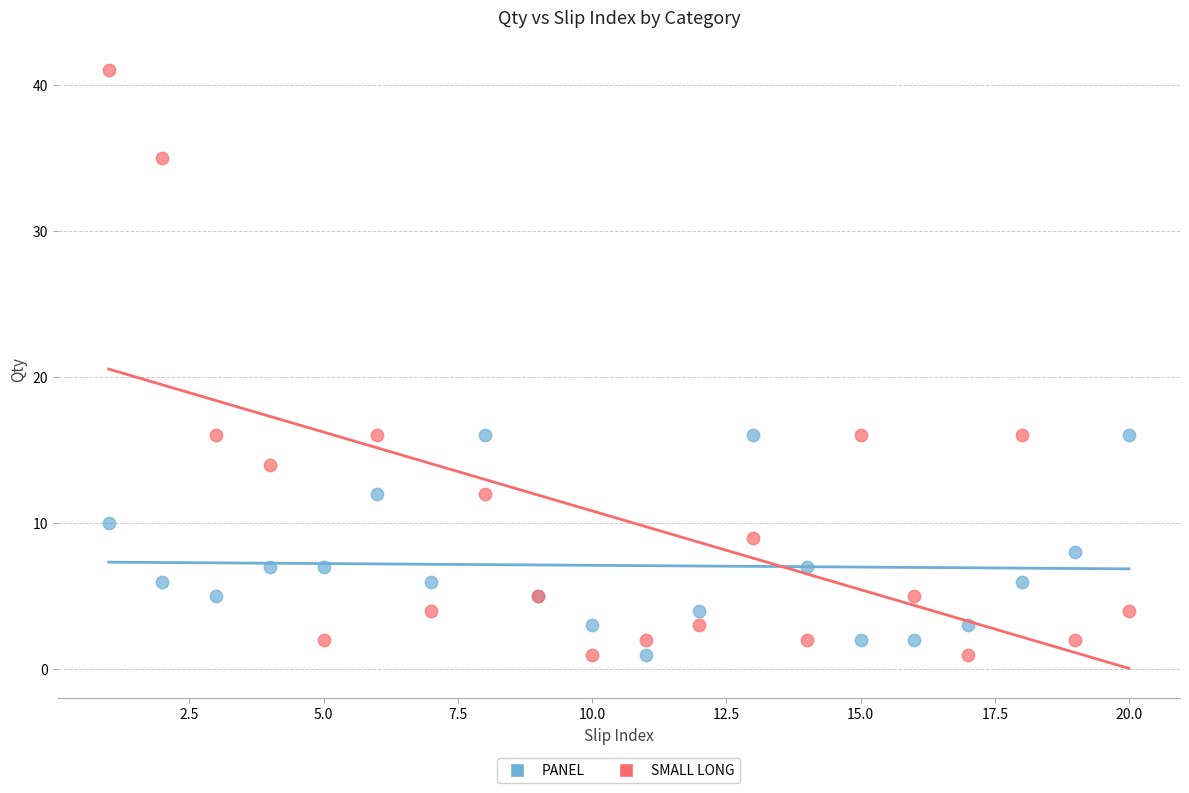

Which series has the widest spread of Y values?

SMALL LONG